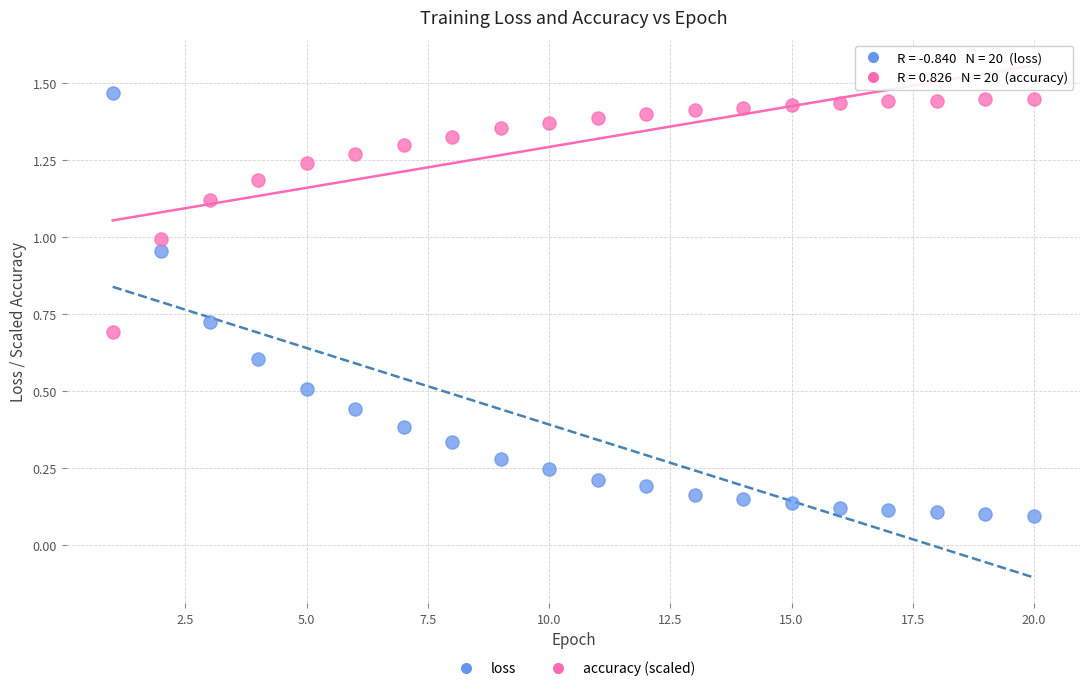

Which series contains the lowest Y value?

loss